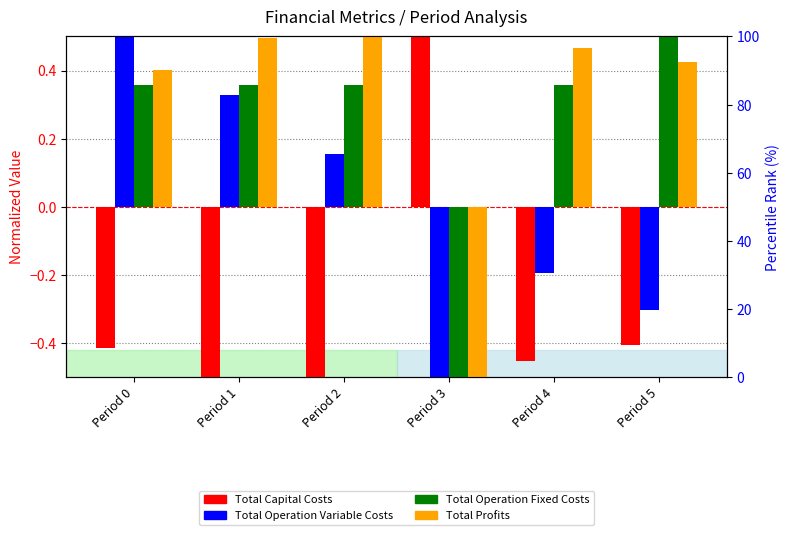

List the series in order of their peak value, lowest first.

Total Capital Costs, Total Operation Variable Costs, Total Operation Fixed Costs, Total Profits